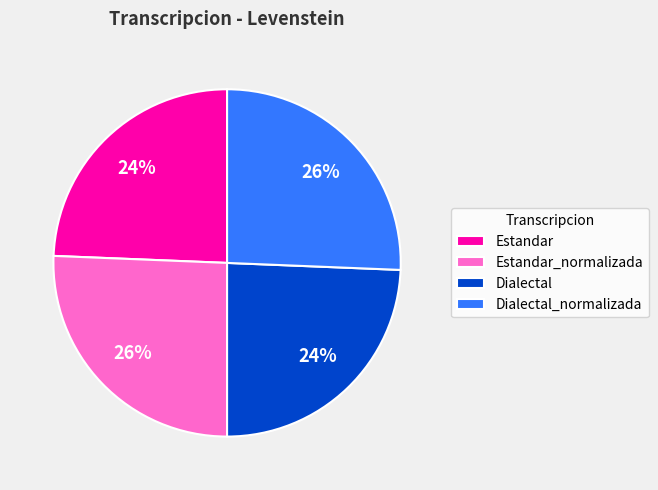

To the nearest percent, what percentage of the pie is Estandar_normalizada?

26%